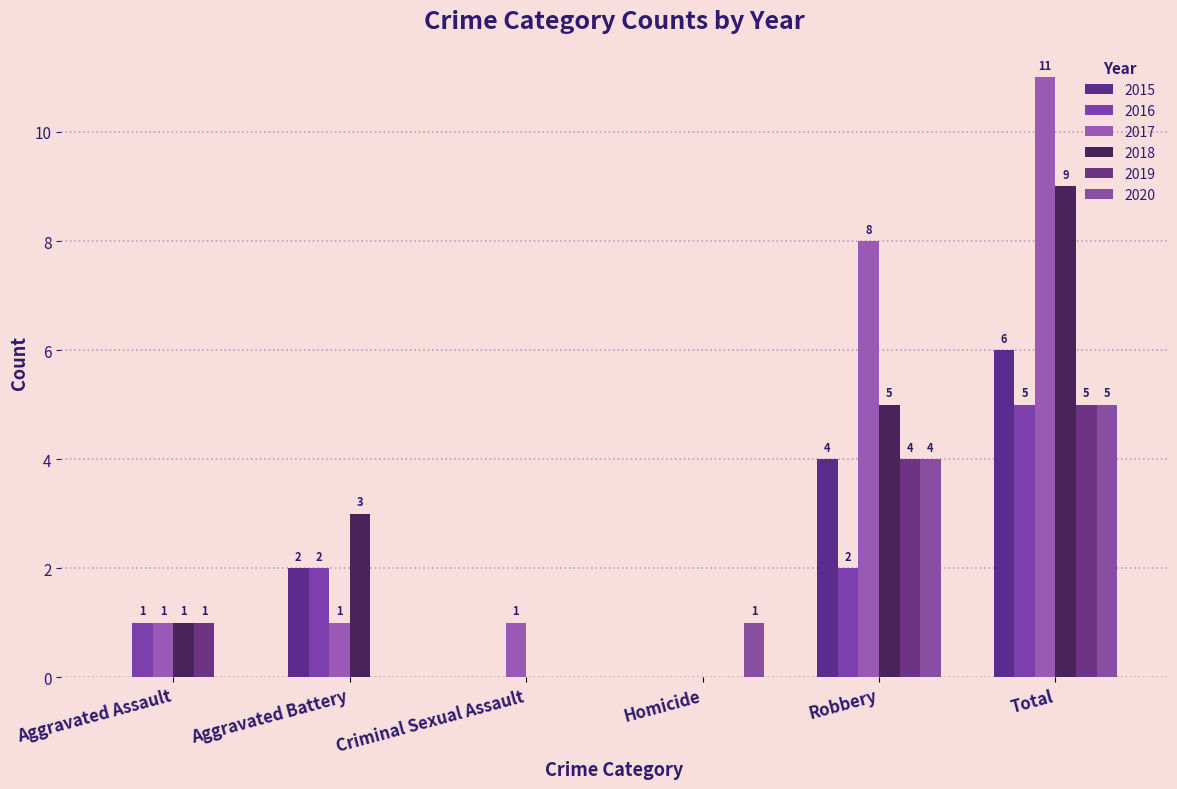

Which series has the widest spread of values?

2017